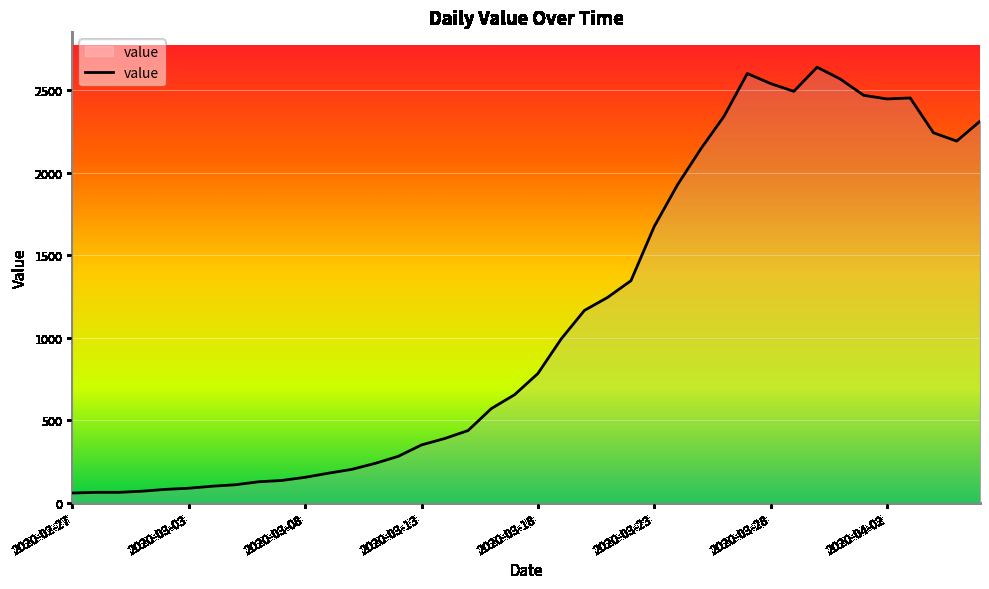

What is the greatest value displayed?

2638